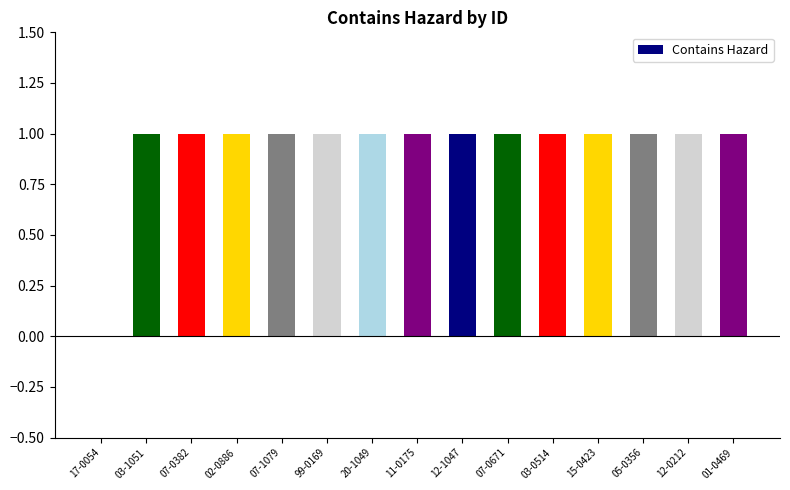

What is the sum of all values?

14